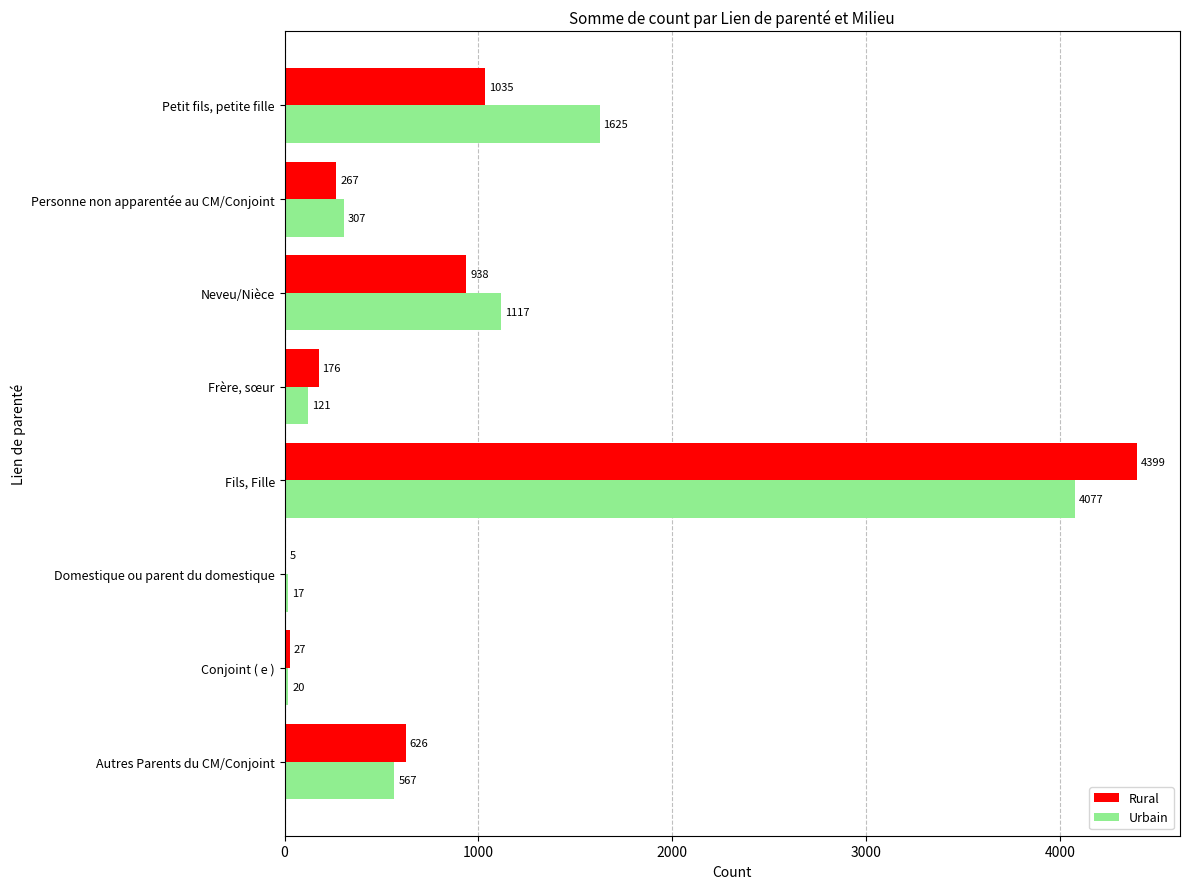

Is it true that Urbain equals 567 at Autres Parents du CM/Conjoint?

True